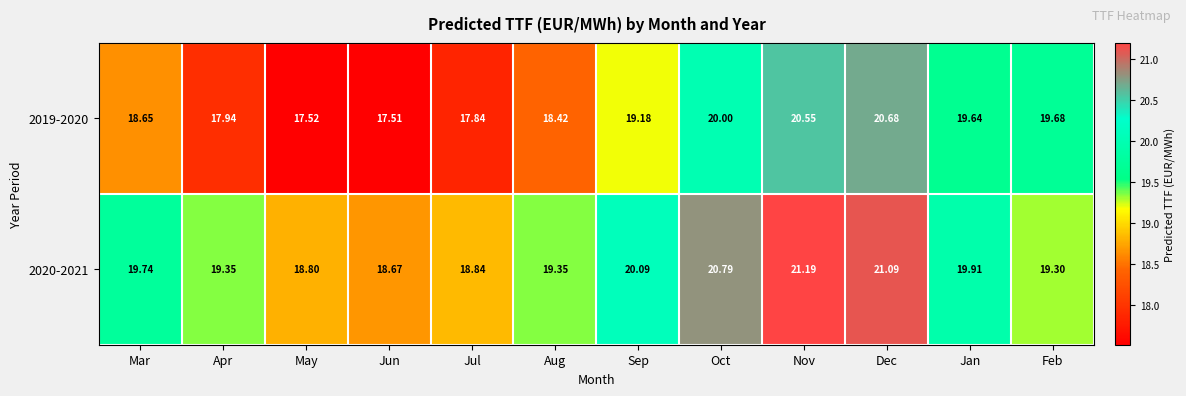

What is the total value across all series at Oct?

40.8